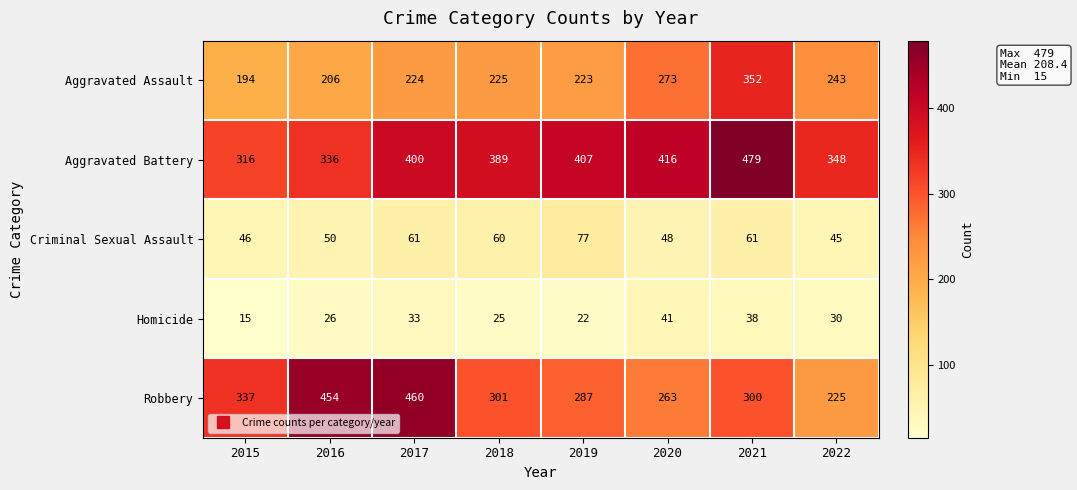

What is the difference between the highest and lowest values at 2021?

441